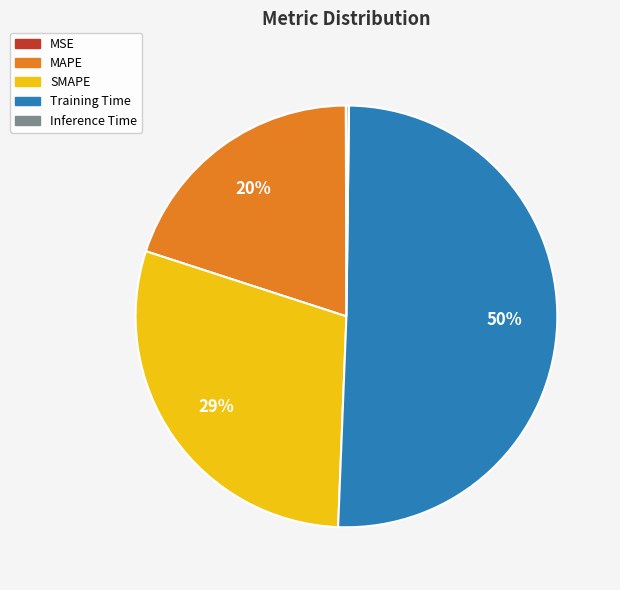

What is the majority slice?

Training Time